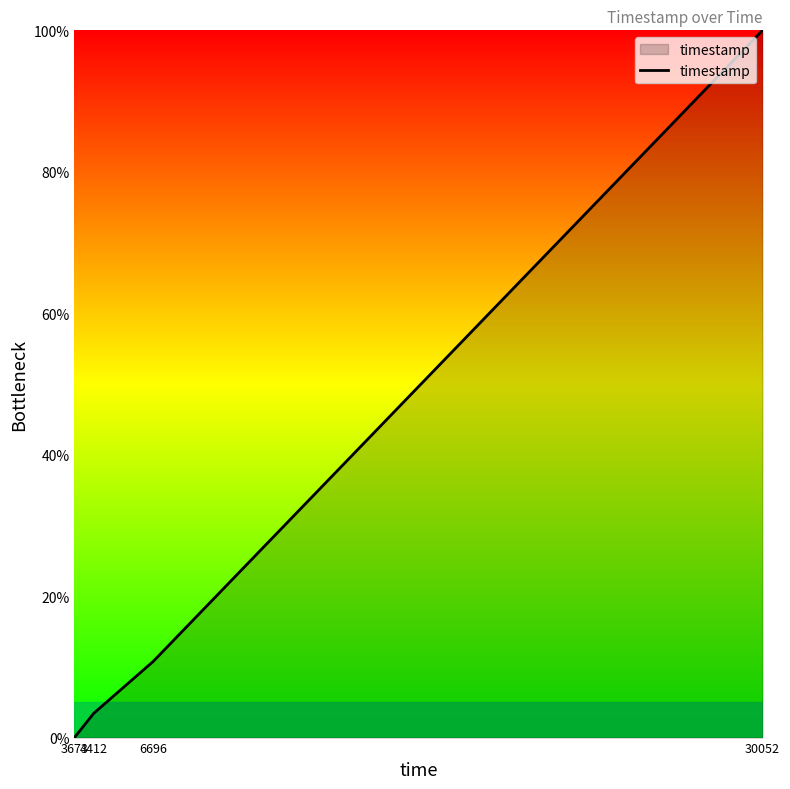

How many values are above zero?

3